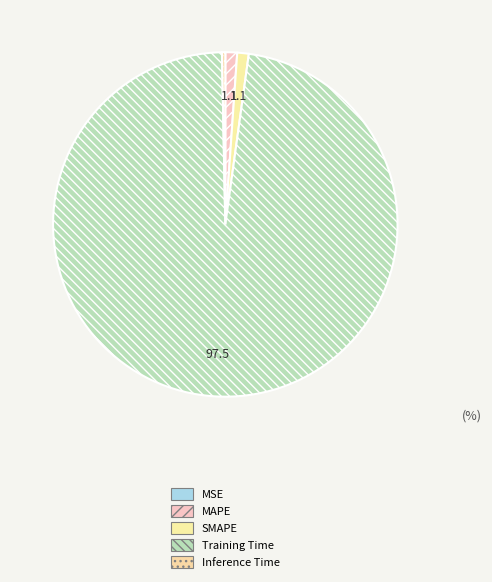

Which category has the smallest portion of the pie?

MSE